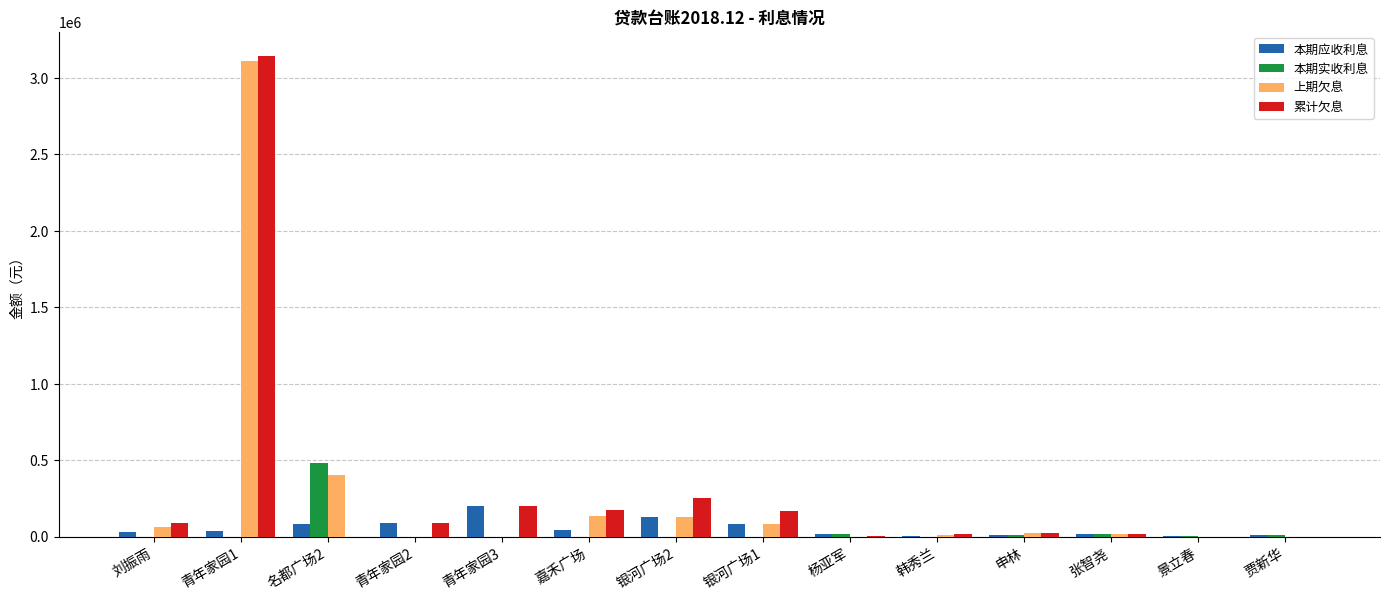

What are all the series names shown in the legend?

本期应收利息, 本期实收利息, 上期欠息, 累计欠息